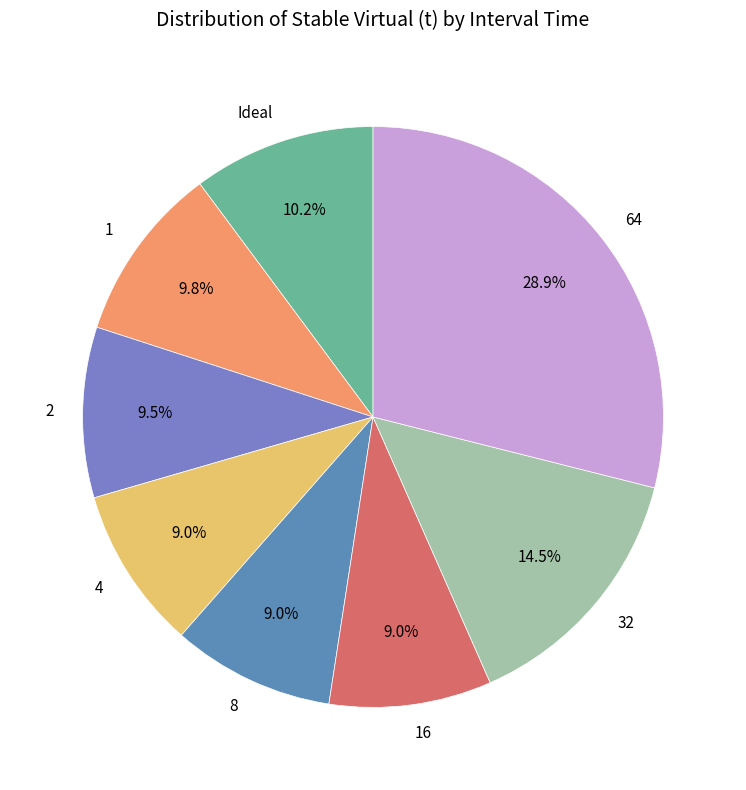

How much of the chart is everything except 8?

91.0%